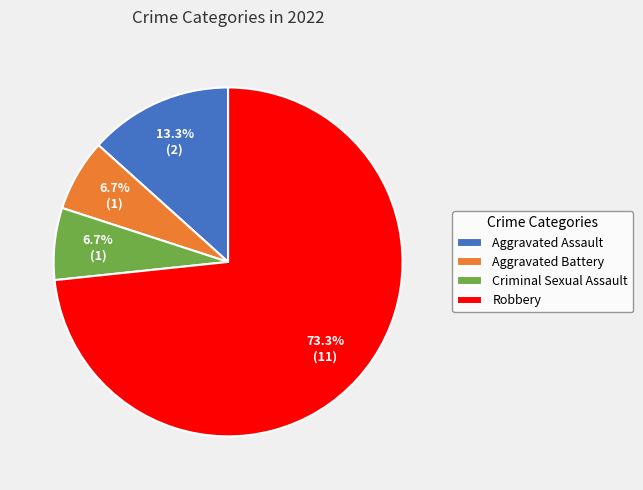

Is it true that Criminal Sexual Assault is 1% of the pie?

False